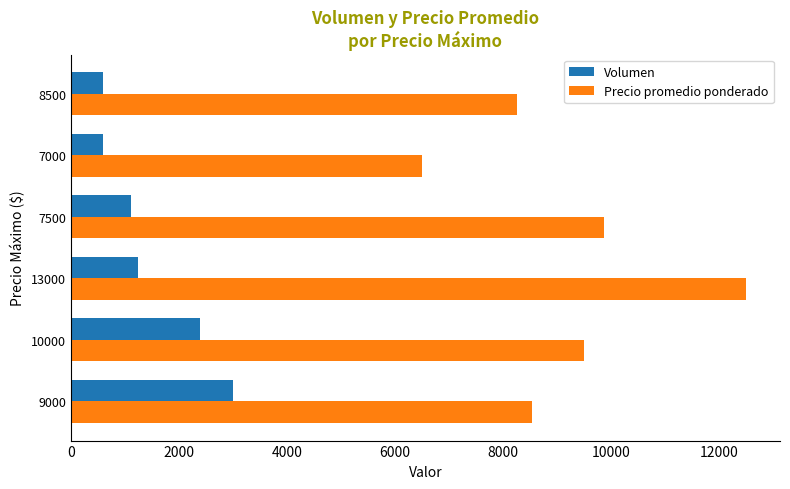

What are all the series names shown in the legend?

Volumen, Precio promedio ponderado